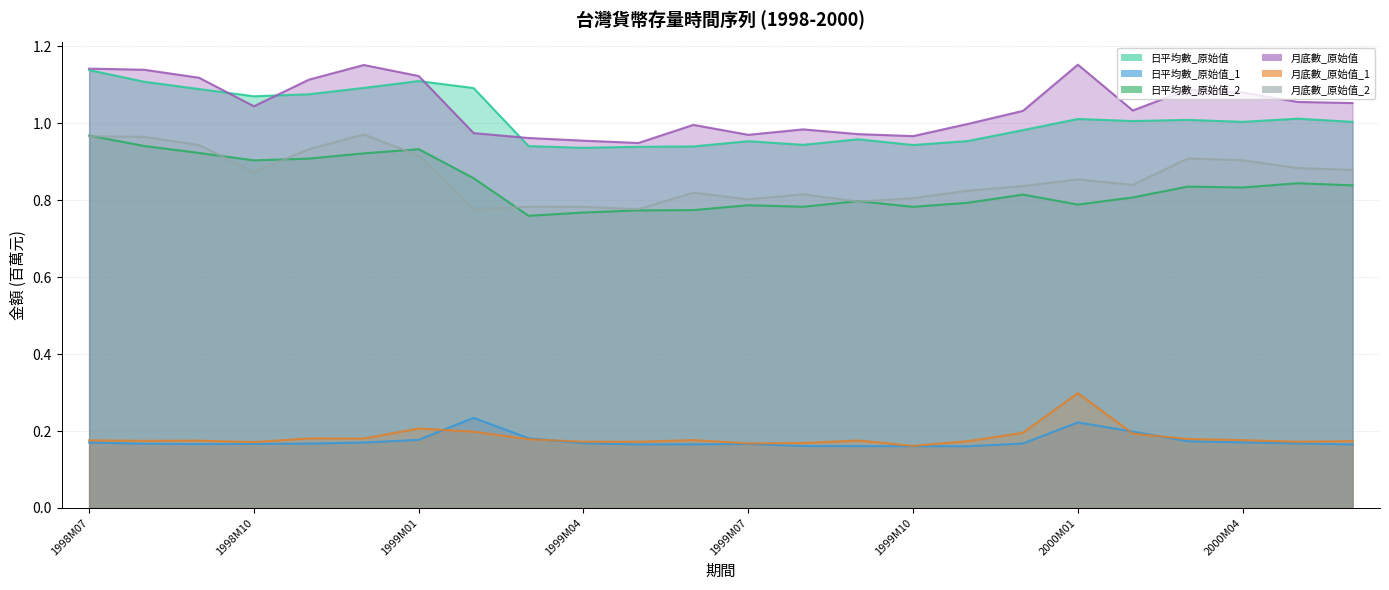

True or false: 日平均數_原始值 and 月底數_原始值_1 intersect in this chart.

False